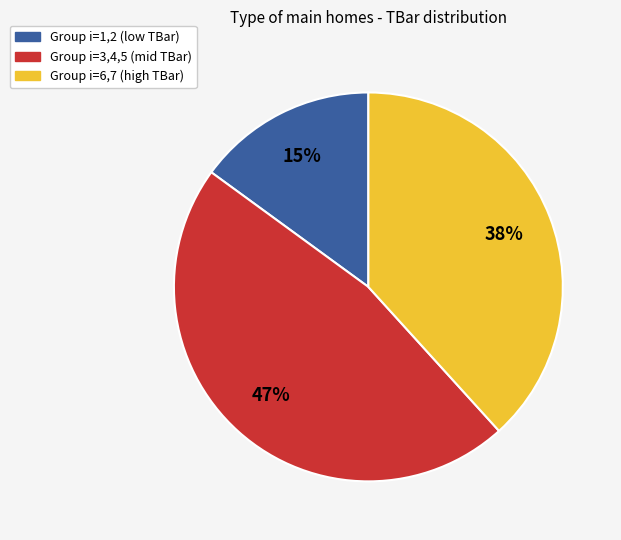

Is there any slice that represents more than half of the pie?

No